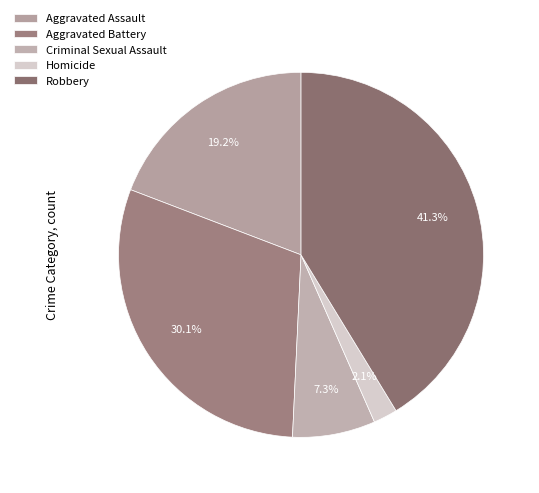

The Homicide slice represents 14% of the pie. True or false?

False